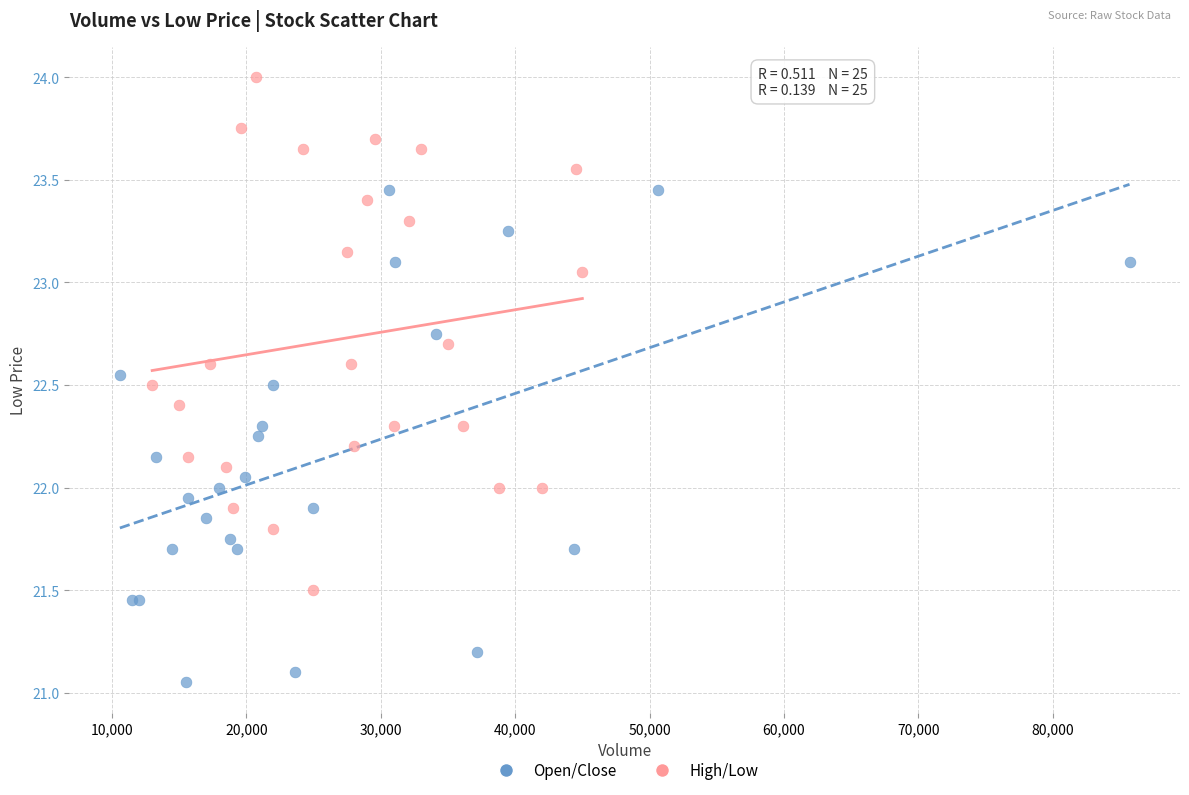

Which series contains the highest Y value?

High/Low